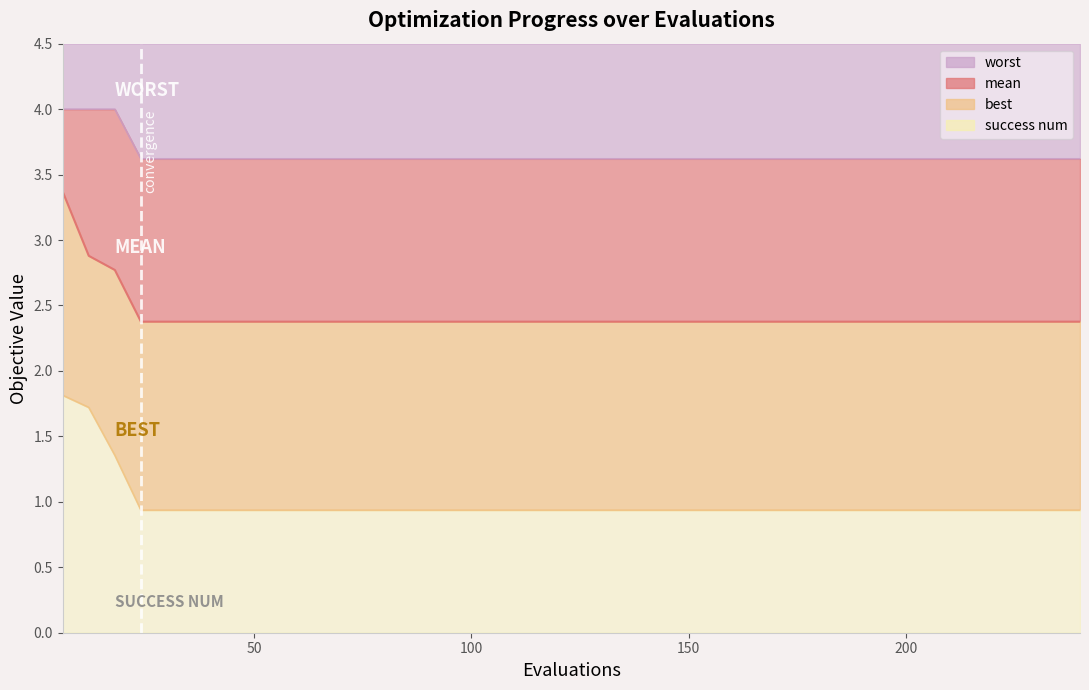

Which series has the largest total across all categories?

worst